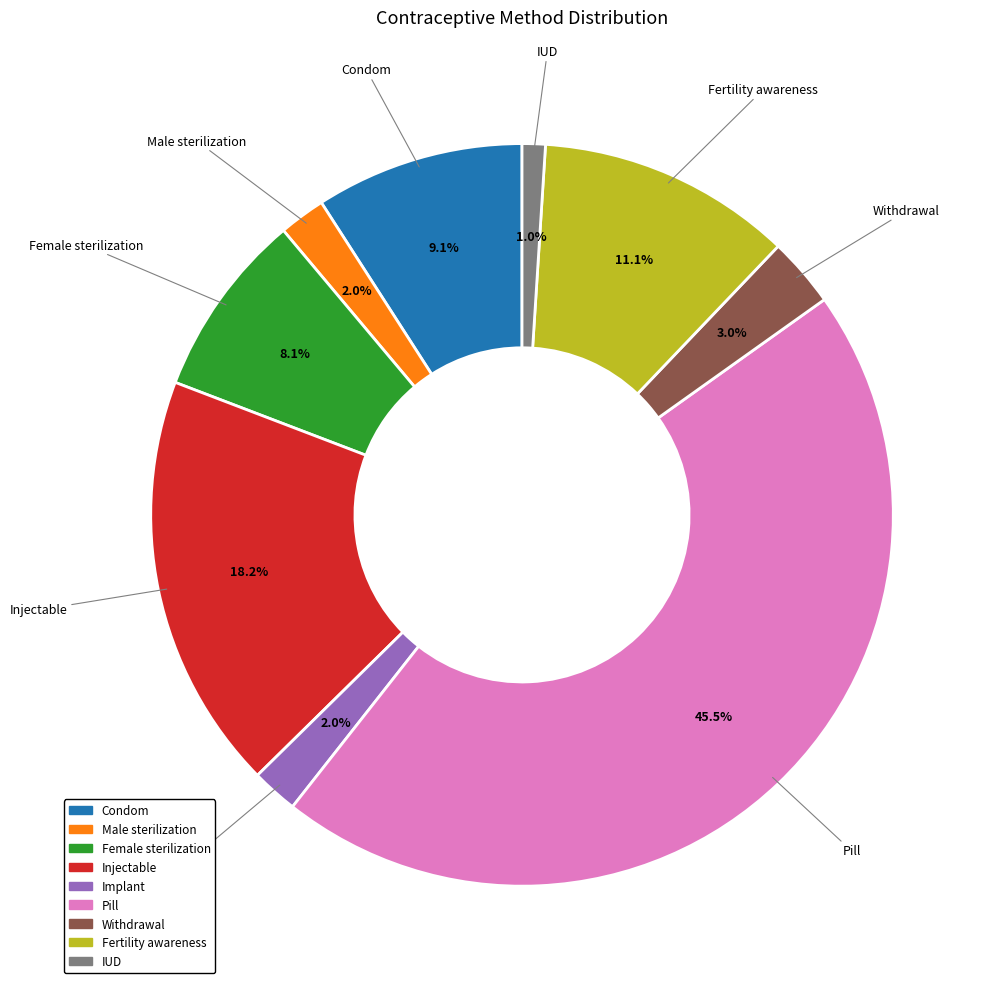

Does Condom represent more than half of the total?

No